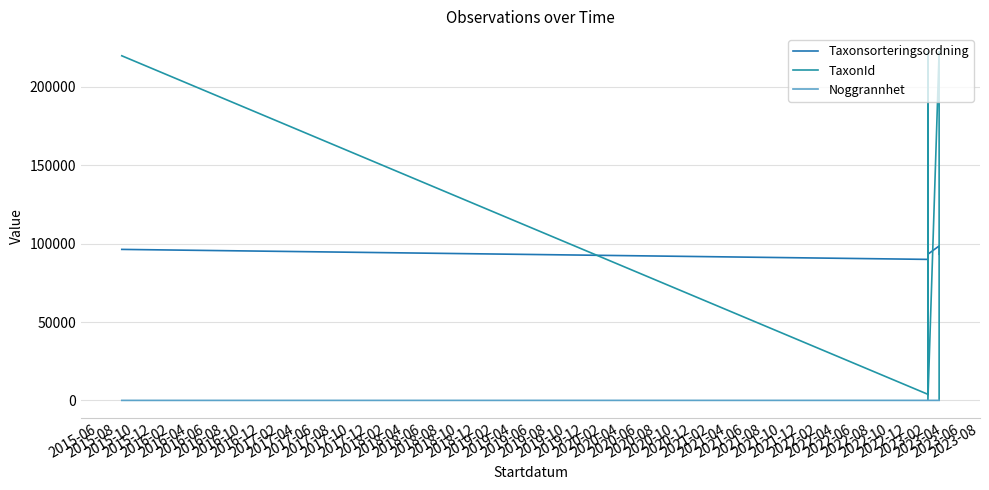

How many times do Taxonsorteringsordning and TaxonId cross each other?

5